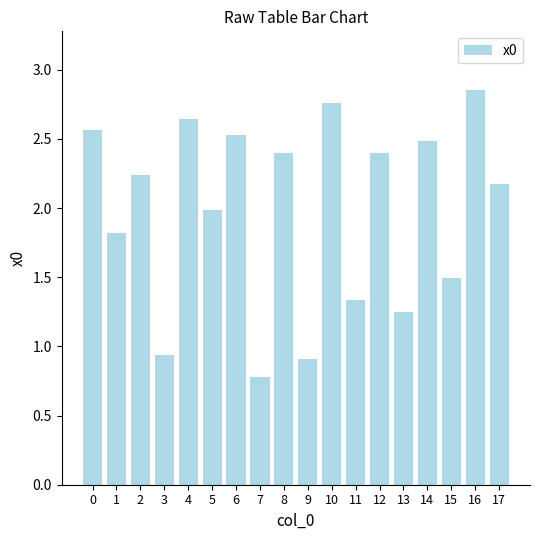

What is the difference between the values at 4 and 16?

0.2